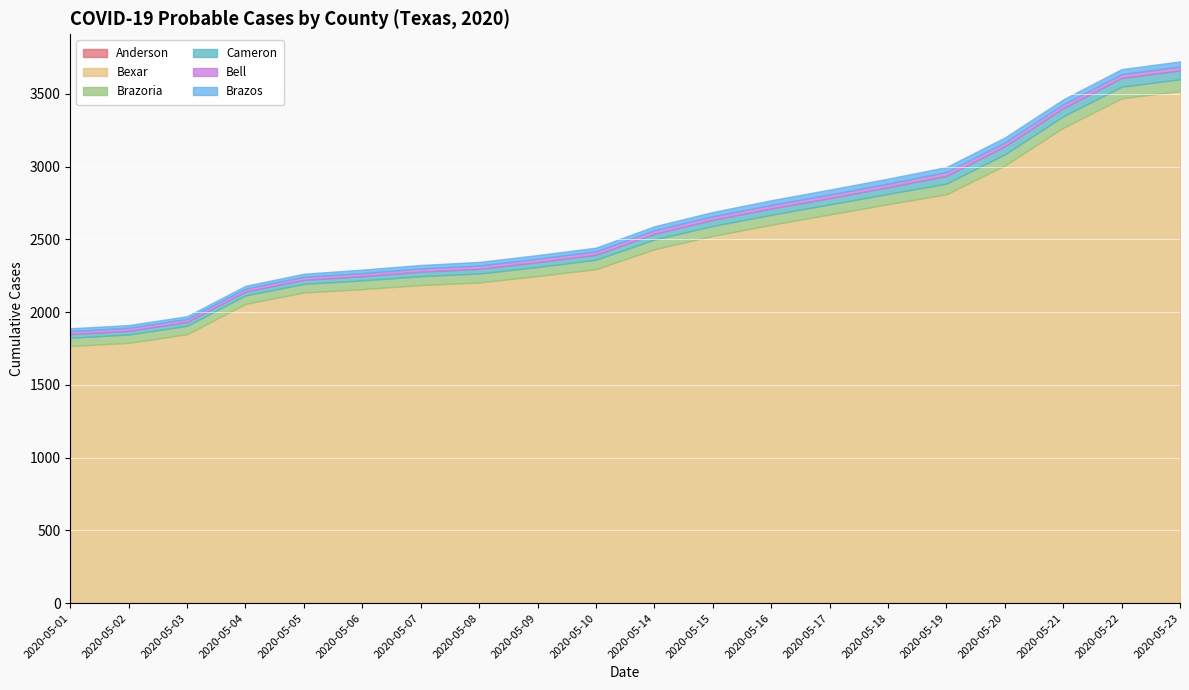

The Brazoria series shows 16 at 2020-05-03. True or false?

False